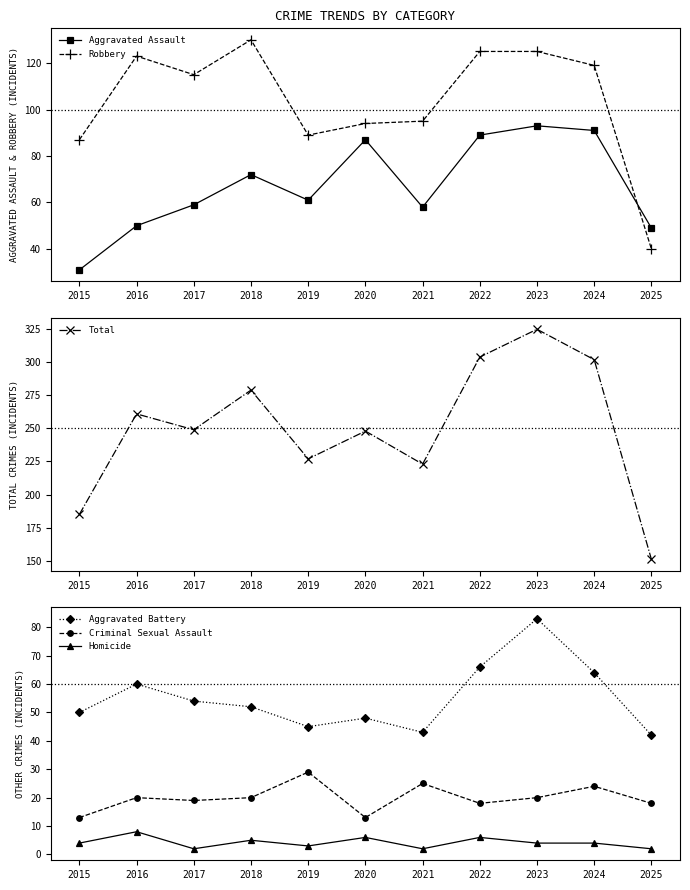

Reading left to right, transcribe all the data shown in this chart.

Aggravated Assault: 31	50	59	72	61	87	58	89	93	91	49
Robbery: 87	123	115	130	89	94	95	125	125	119	40
Total: 185	261	249	279	227	248	223	304	325	302	151
Aggravated Battery: 50	60	54	52	45	48	43	66	83	64	42
Criminal Sexual Assault: 13	20	19	20	29	13	25	18	20	24	18
Homicide: 4	8	2	5	3	6	2	6	4	4	2